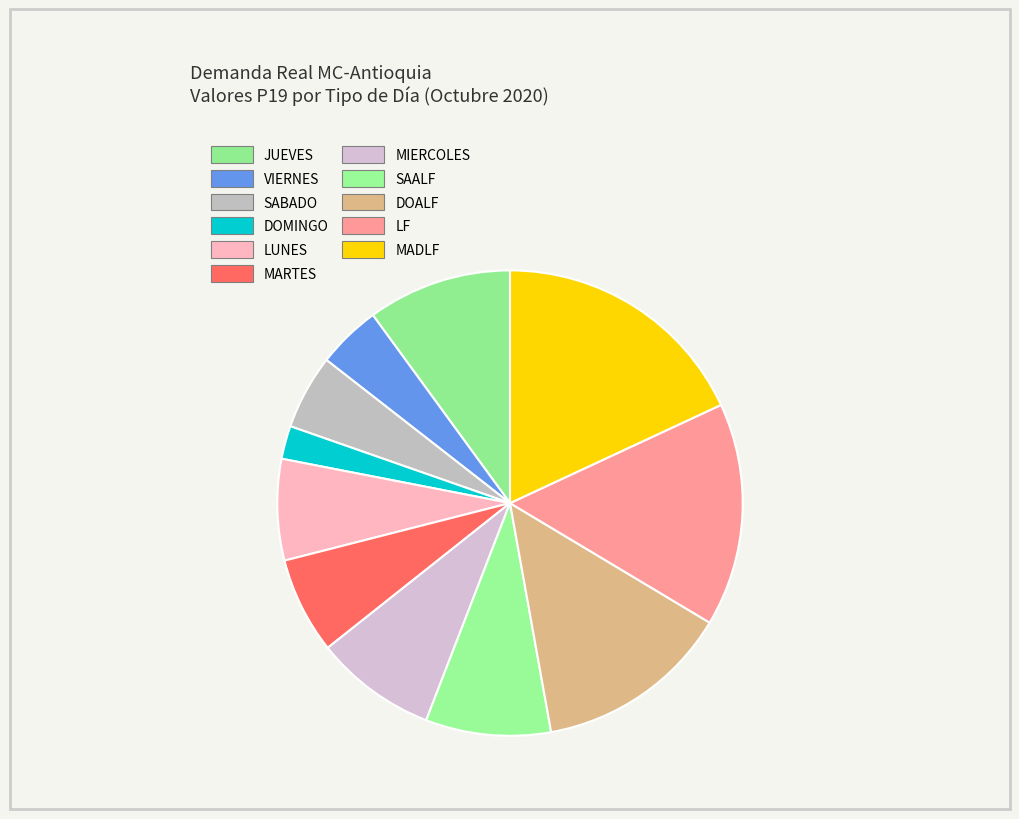

How many slices are in this pie chart?

11